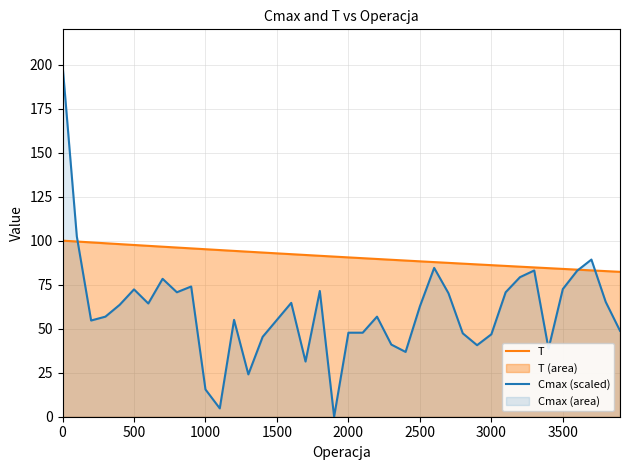

How many lines are shown in the chart?

2